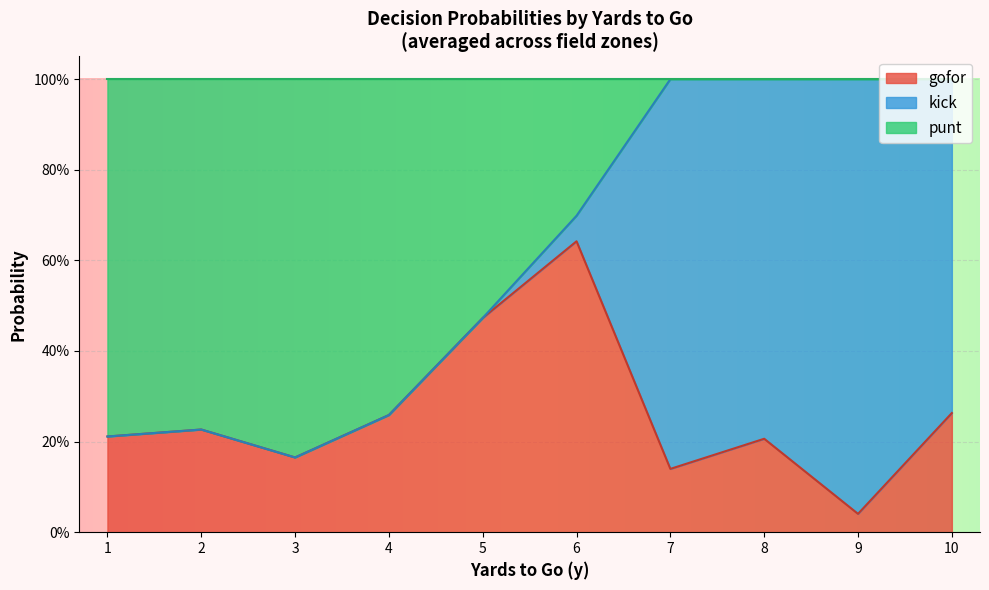

What are all the series names shown in the legend?

gofor, kick, punt